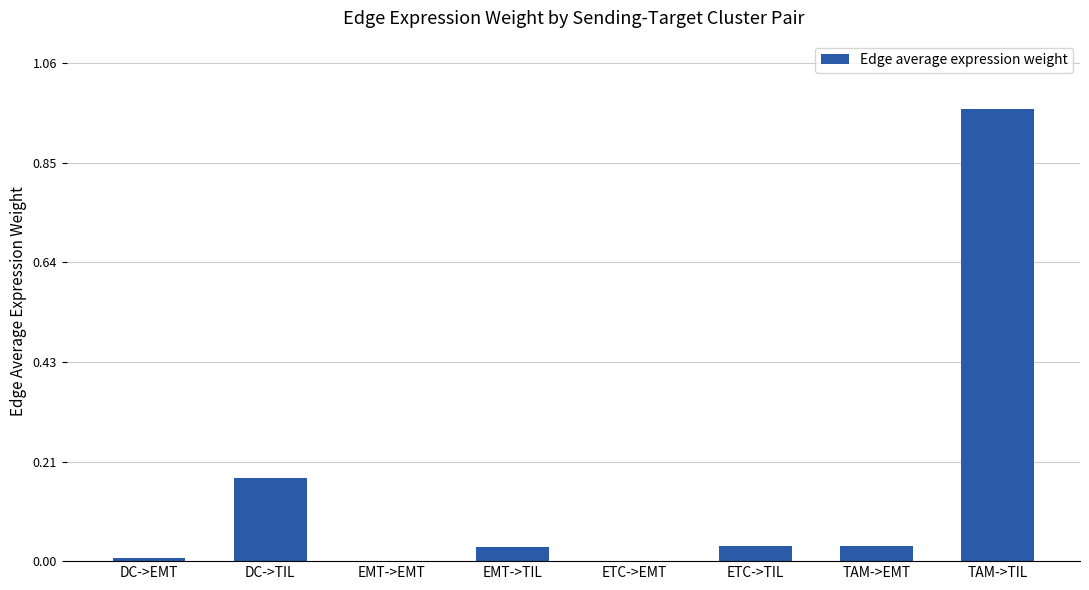

Which category has the highest value across all series?

TAM->TIL